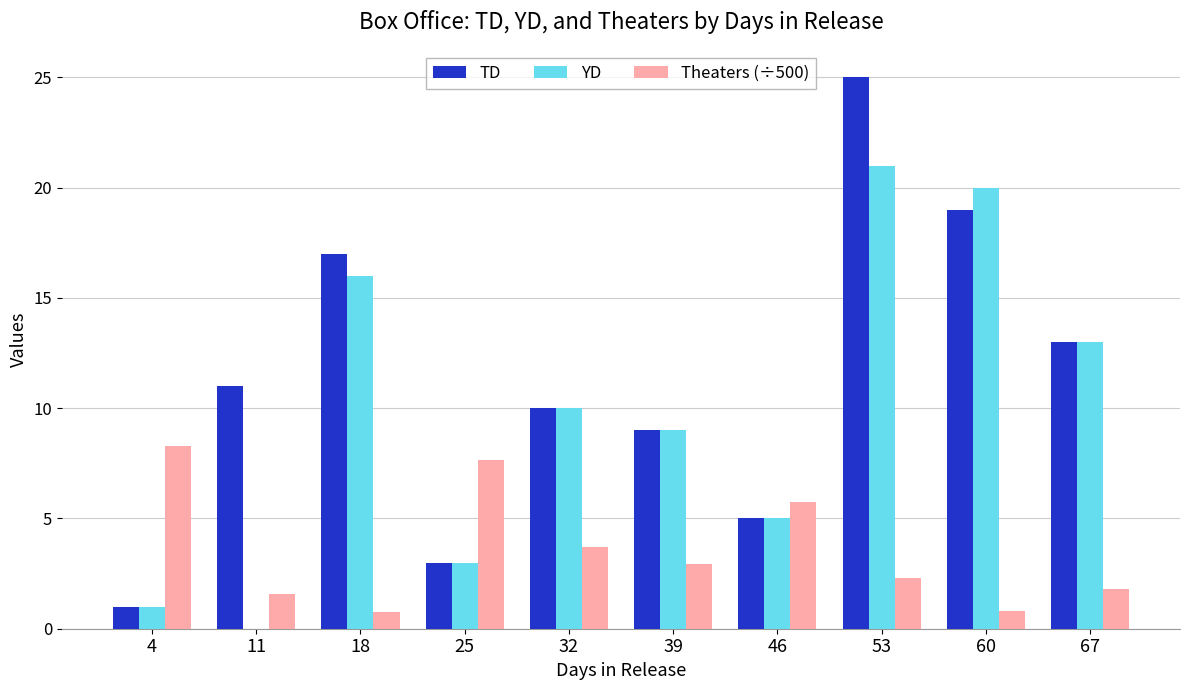

True or false: Theaters (÷500) has a value of 2.7 at 25.

False